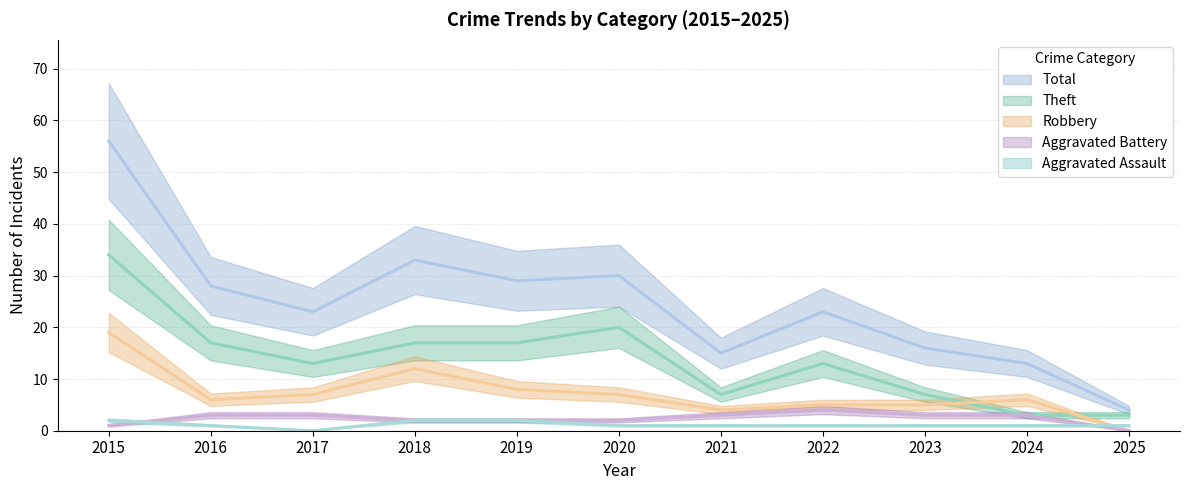

In Robbery, how many points are lower than both neighbors (excluding endpoints)?

2